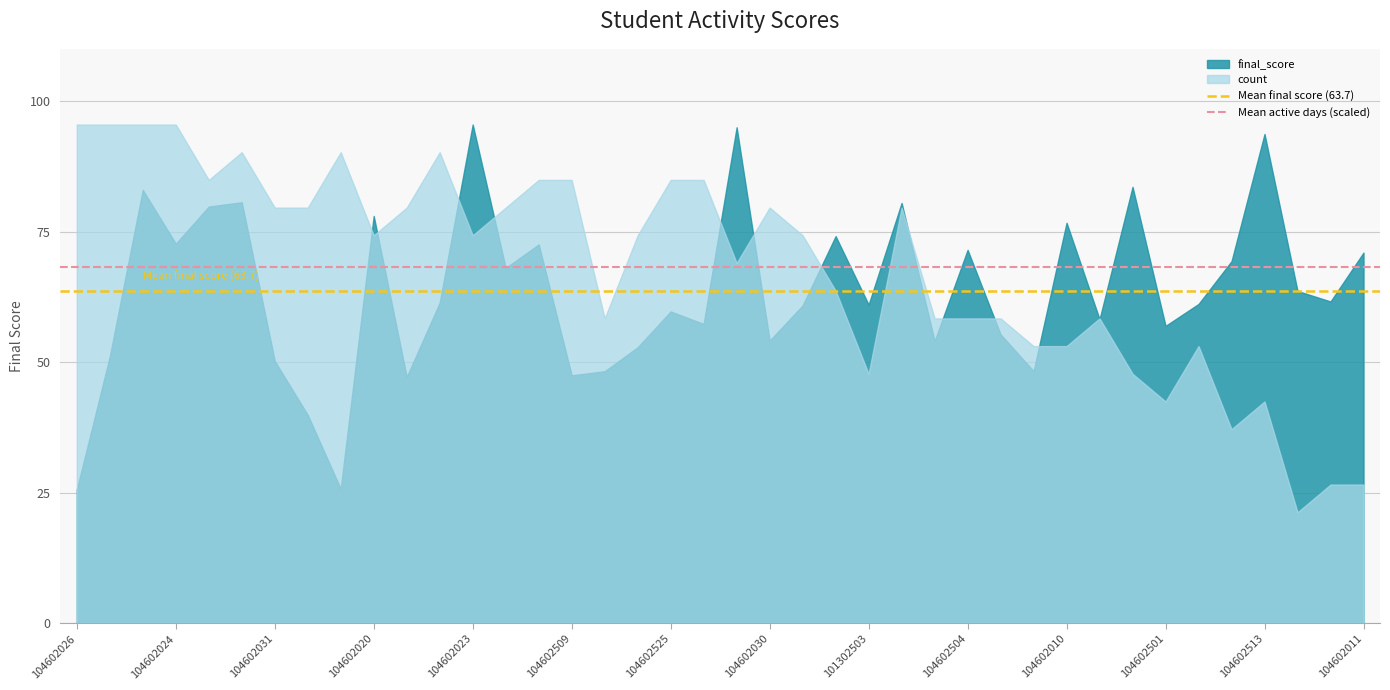

Which series has the largest range (max minus min)?

count